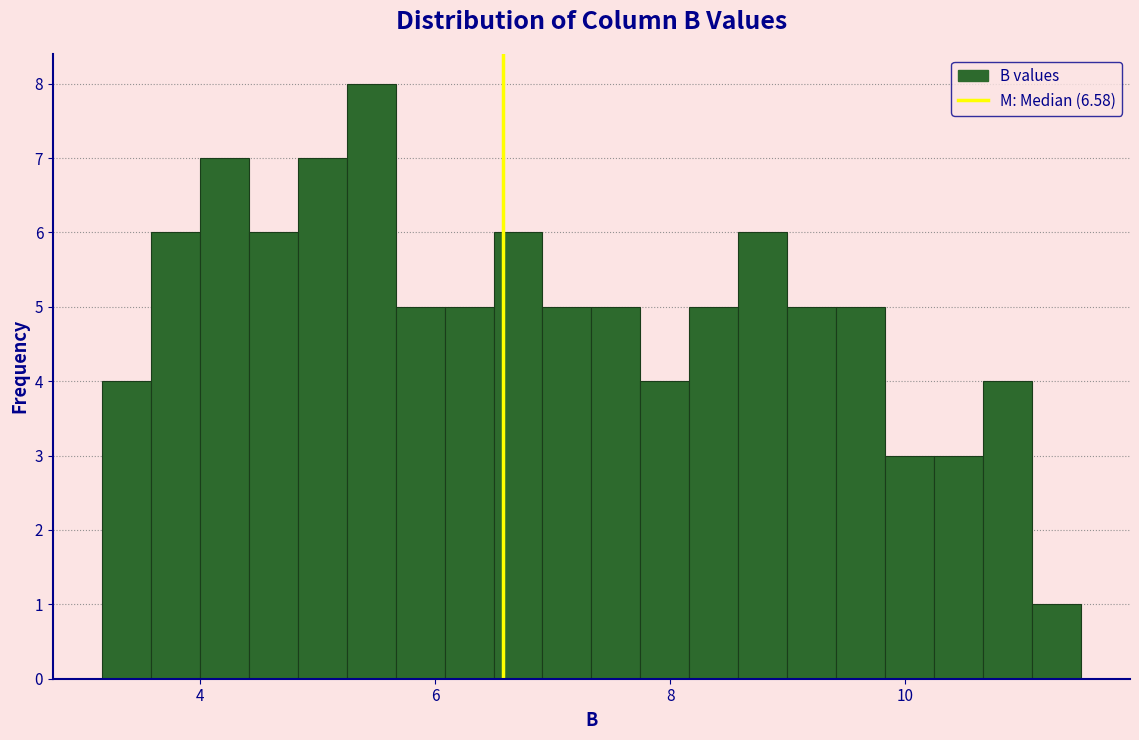

Read against the x-axis, roughly where is the centre of the tallest bar?

5.4